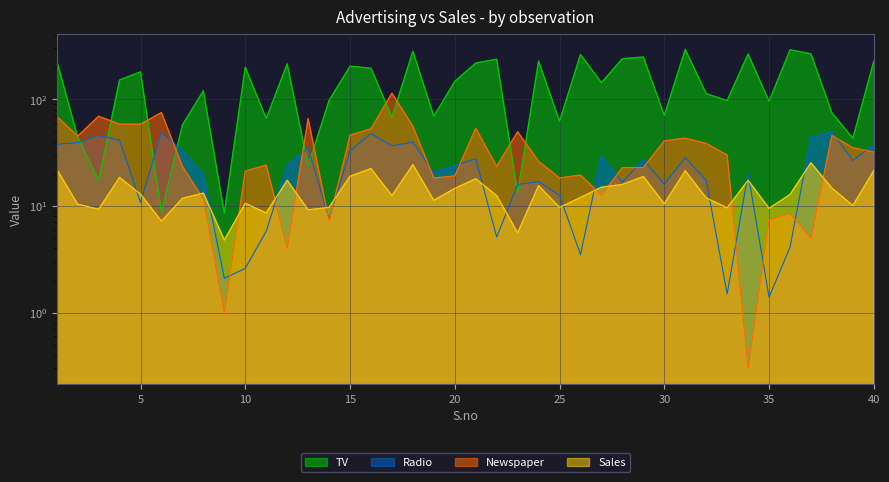

Which category has the lowest value across all series?

34